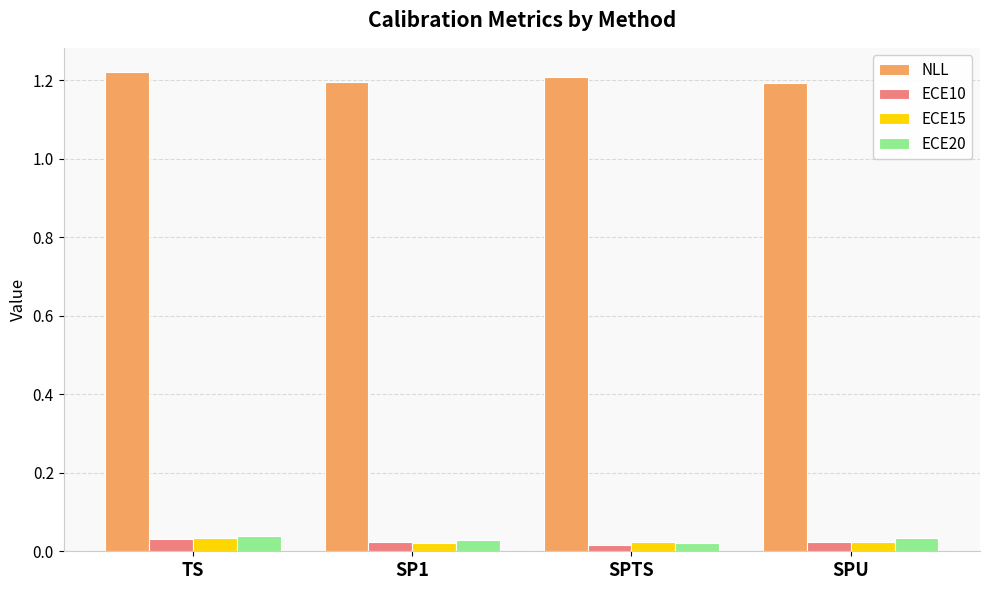

What is the sum of the ECE20 values at TS and SPU?

0.1